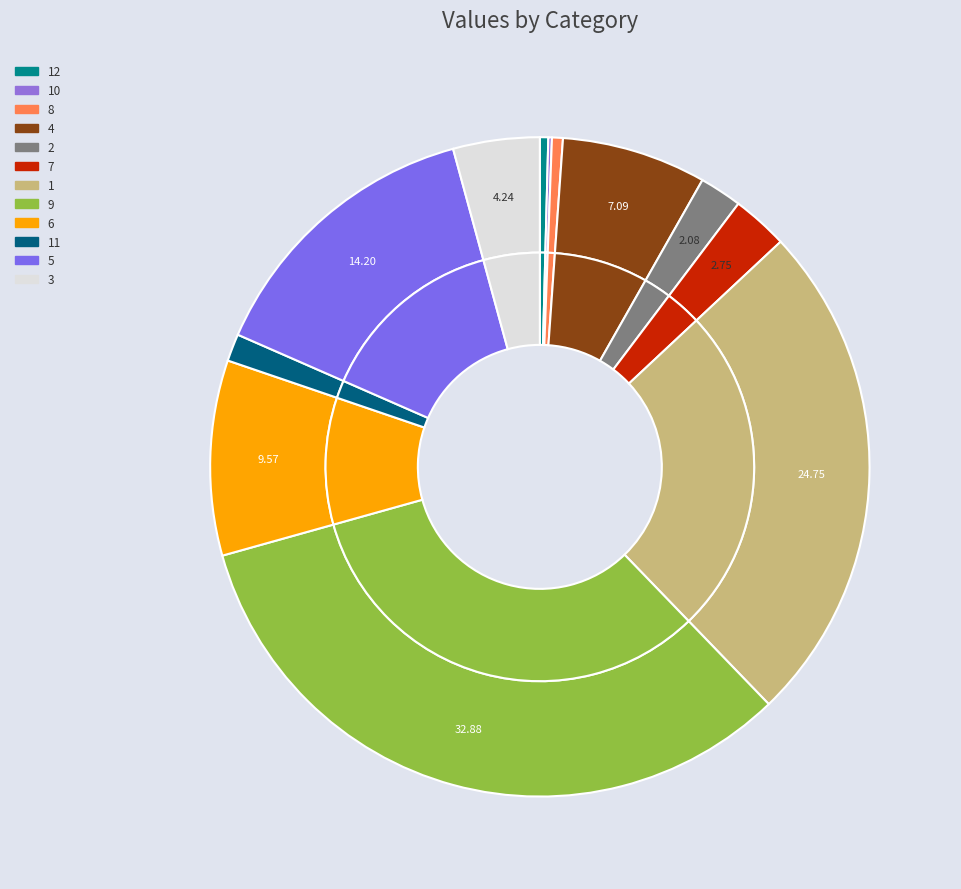

To the nearest percent, what is the difference between the largest and smallest slice percentages?

33%